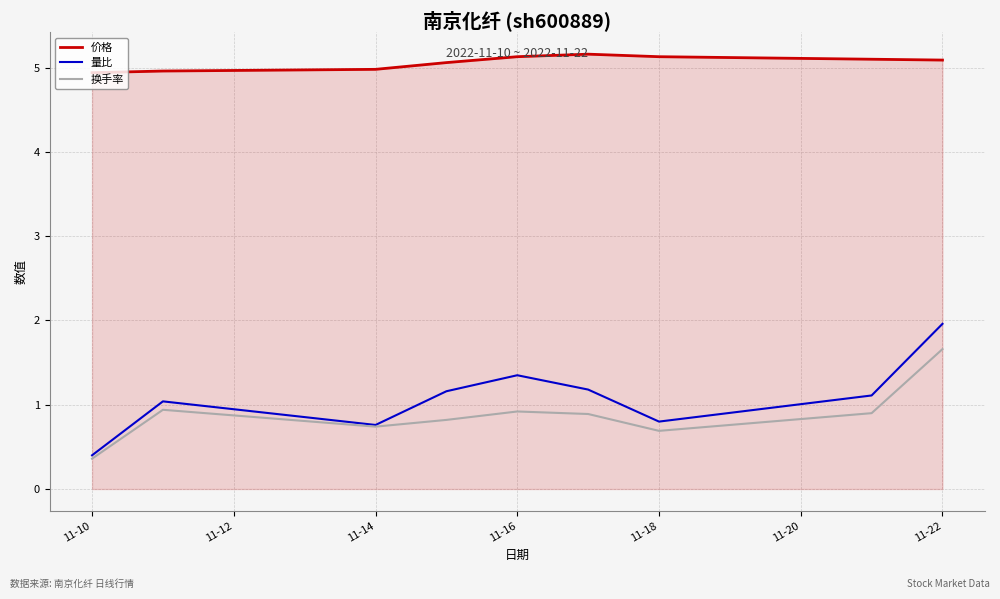

Which series has the largest total across all categories?

价格